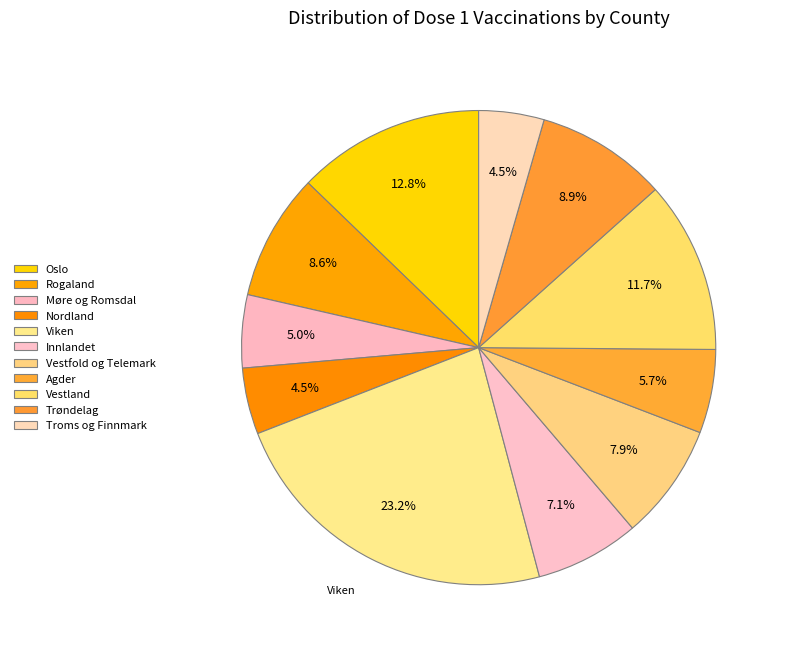

What is the largest slice in the pie chart?

Viken